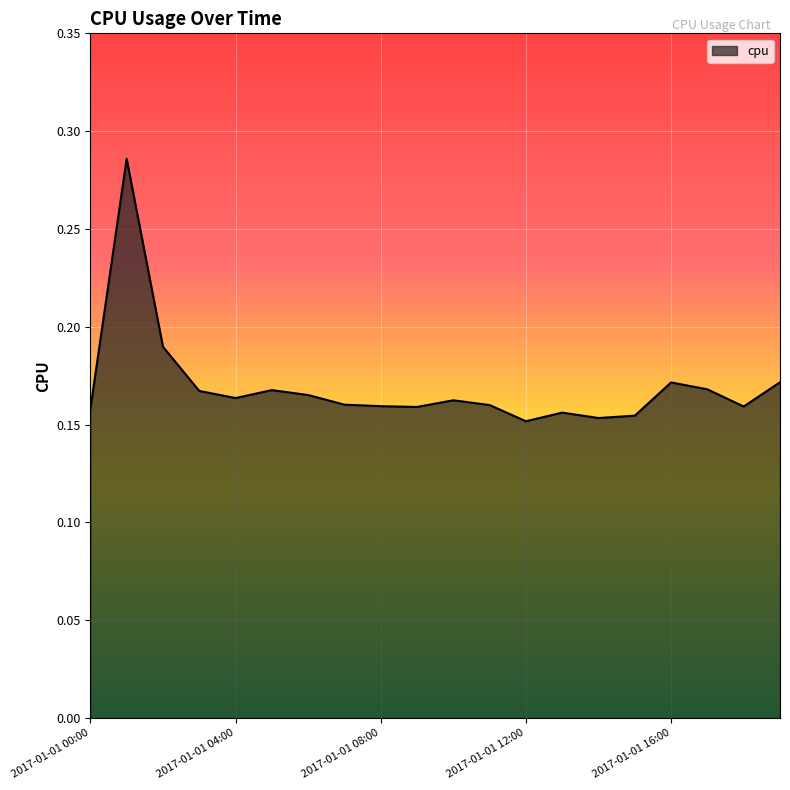

How many points are higher than both their immediate neighbors (excluding endpoints)?

5